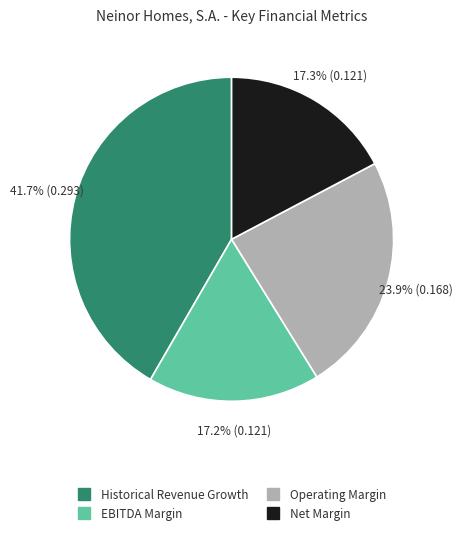

Is there a majority slice in this chart?

No